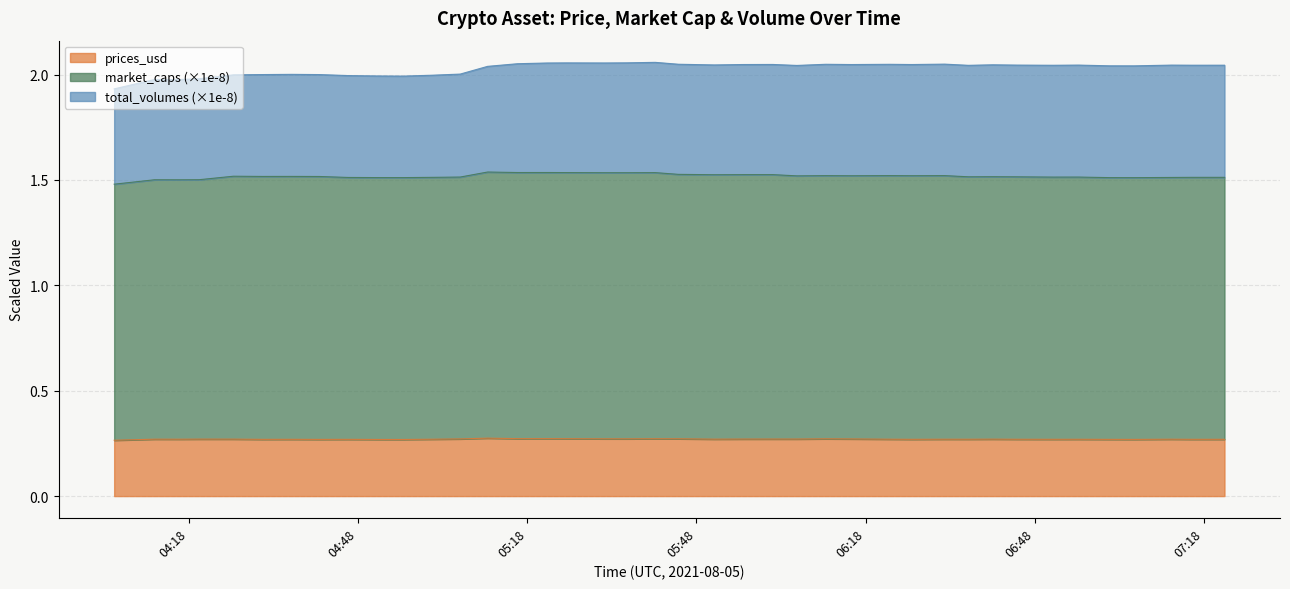

How many lines are shown in the chart?

3